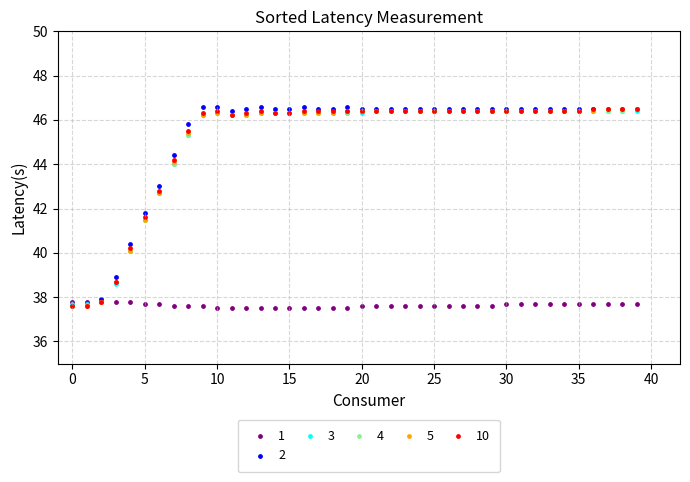

What are all the series names shown in the legend?

1, 2, 3, 4, 5, 10